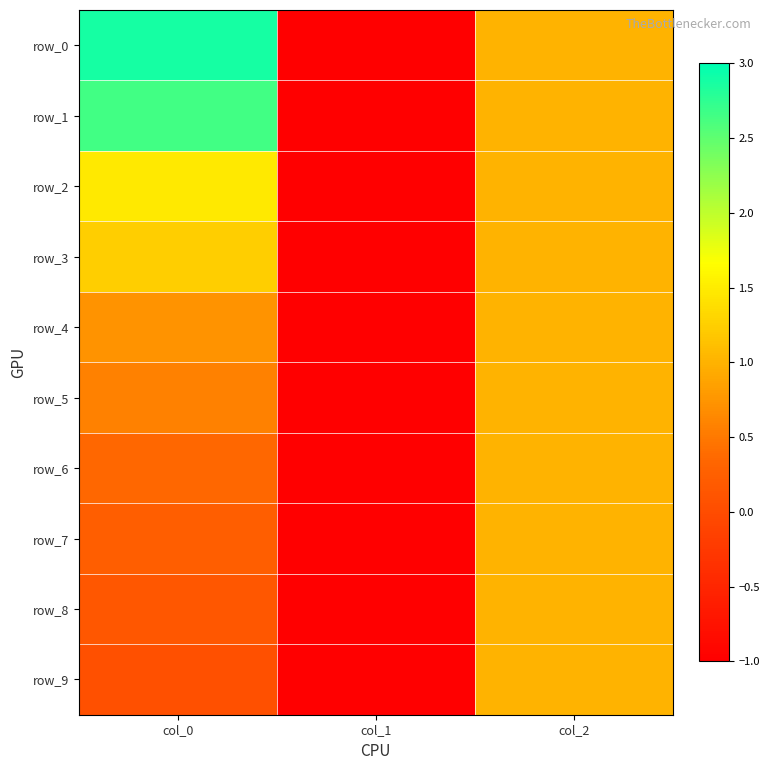

Count the number of categories in the chart.

3